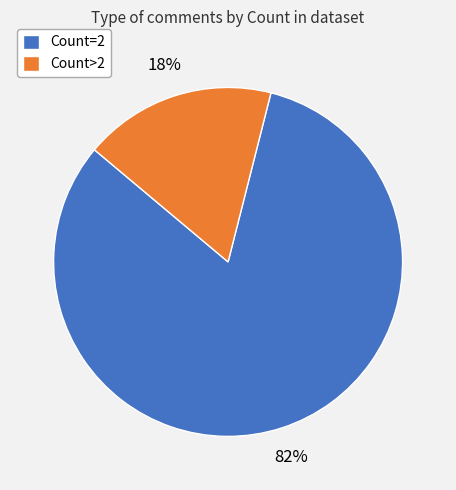

What percentage is the Count>2 slice, to the nearest percent?

18%